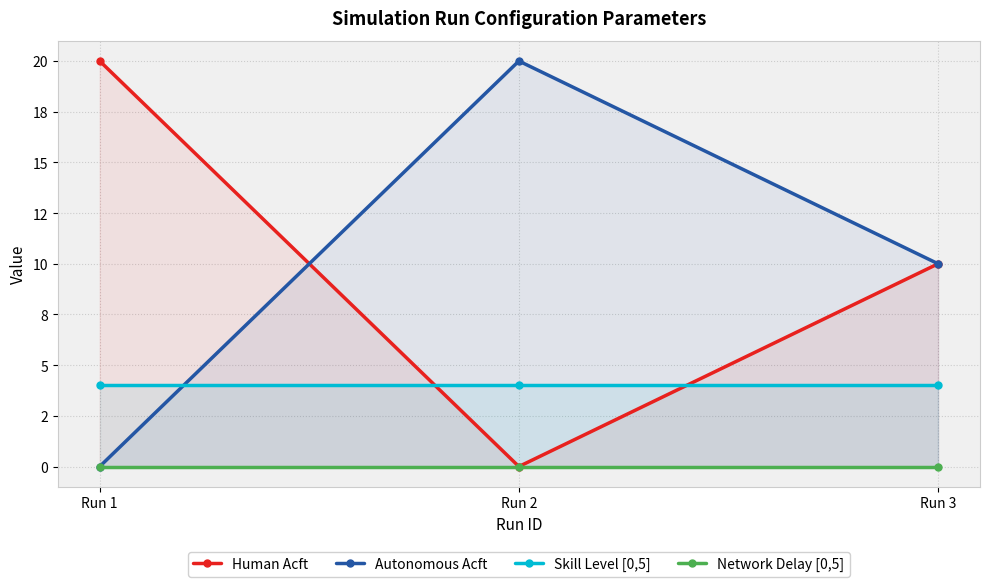

At which label does Autonomous Acft reach its peak?

Run 2